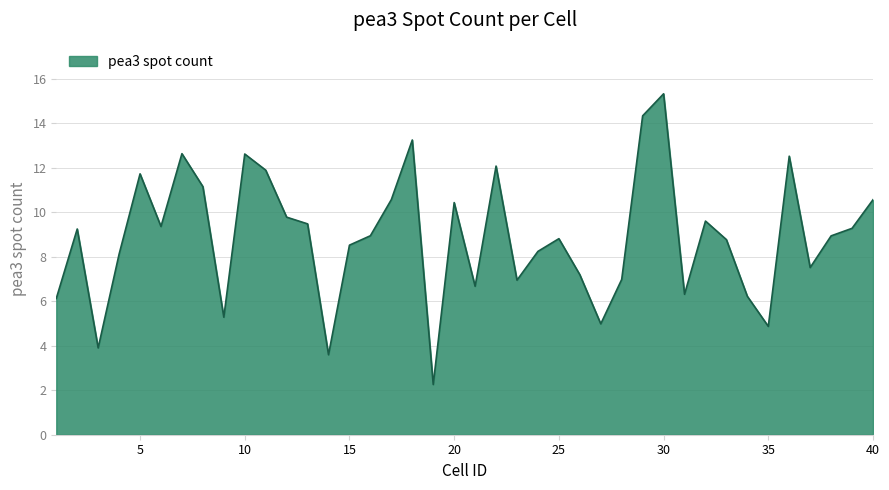

What is the minimum value shown in the chart?

2.3